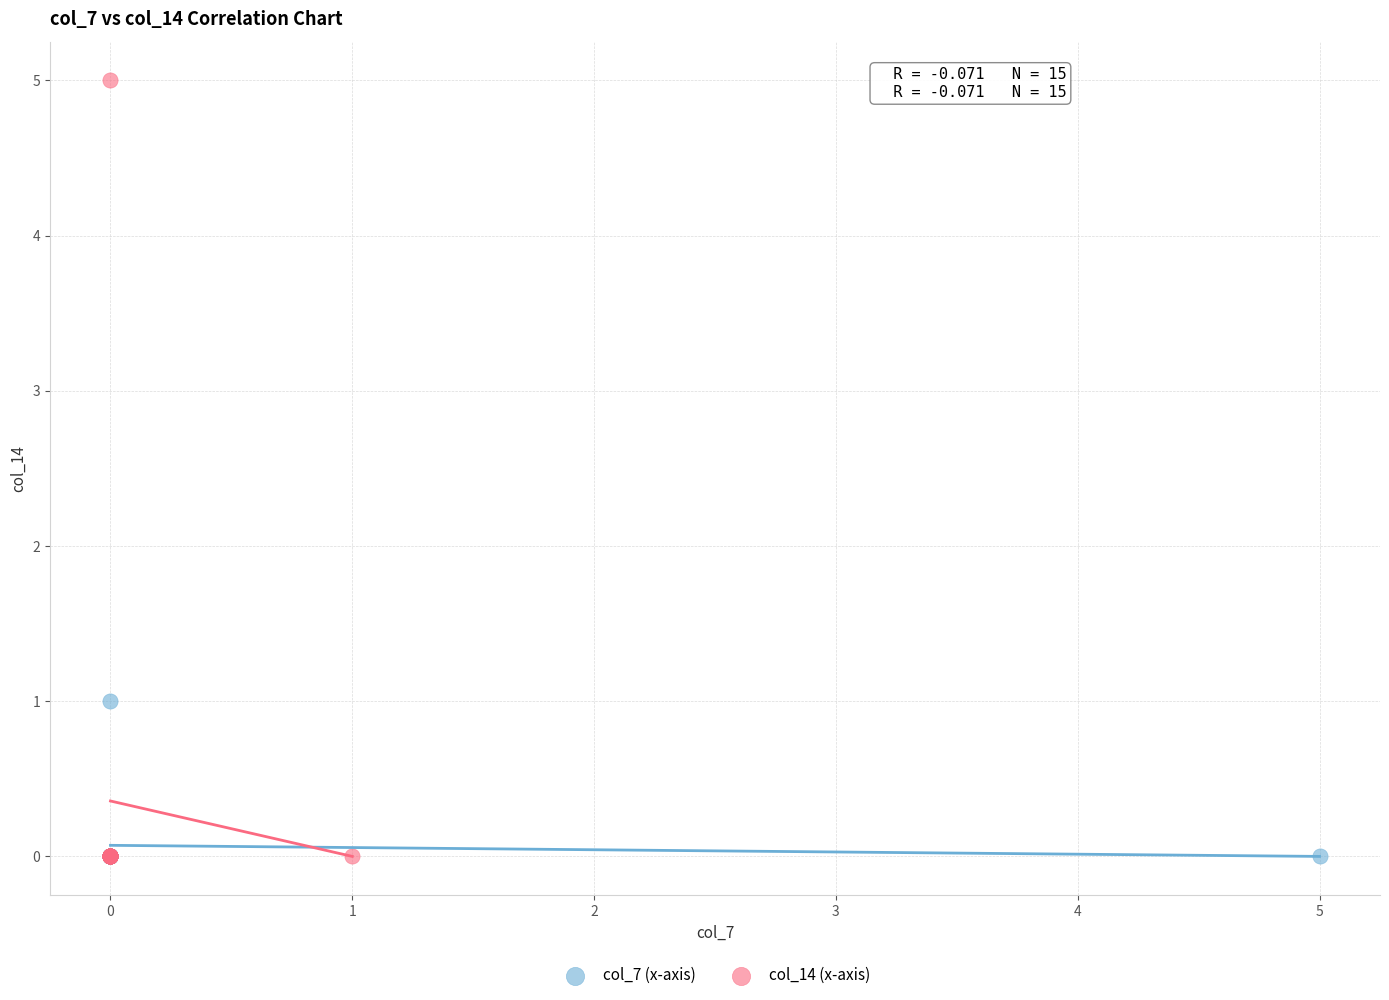

Which series has the largest Y range (max minus min)?

col_14 (x-axis)